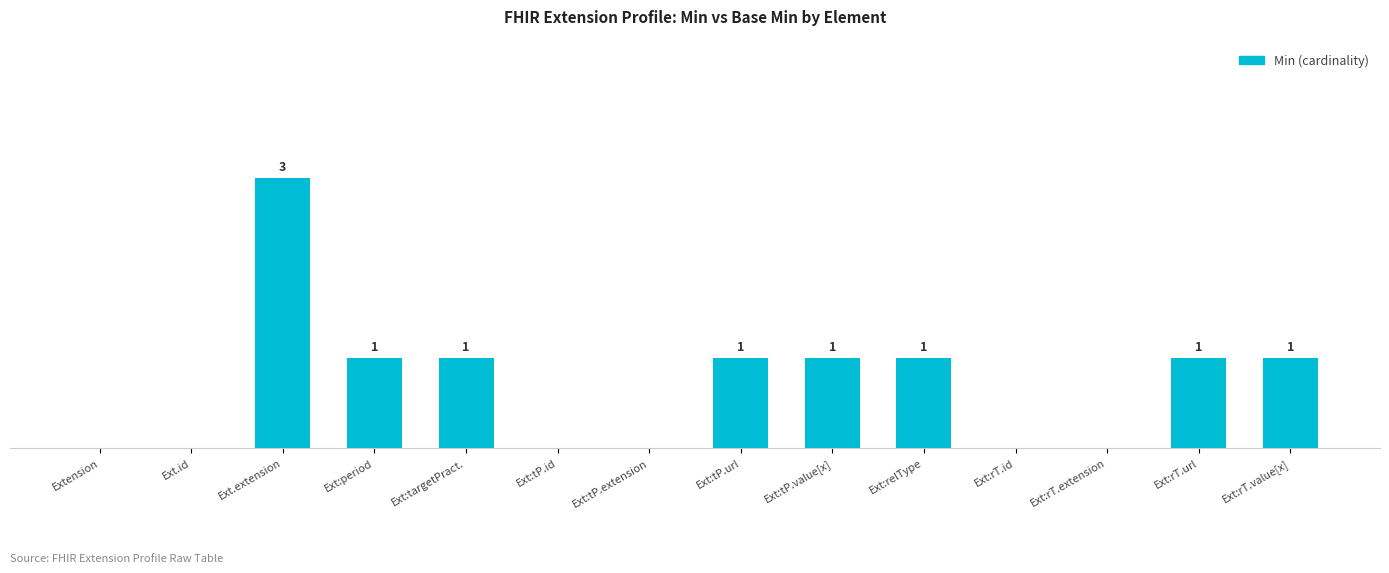

At which label does the data first exceed 1?

Ext.extension